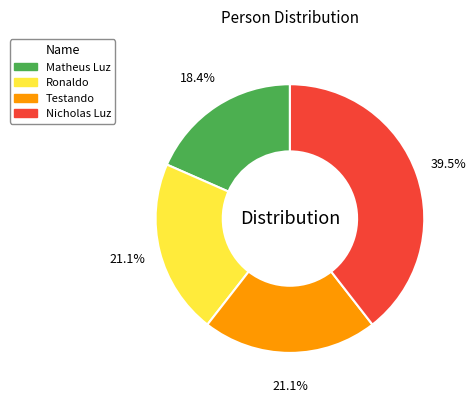

Is there a majority slice in this chart?

No